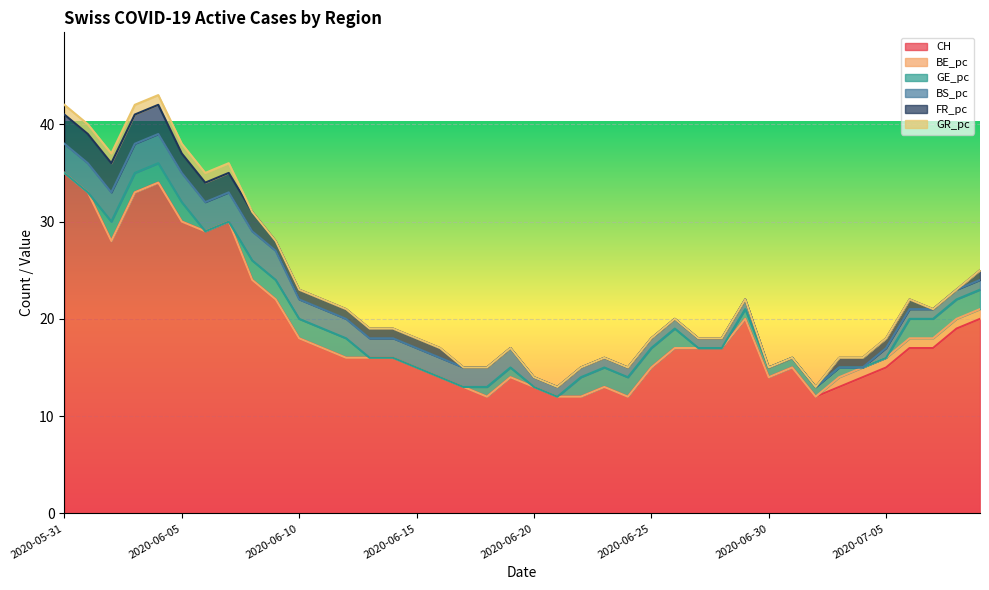

What is the total value across all series at 2020-06-27?

18